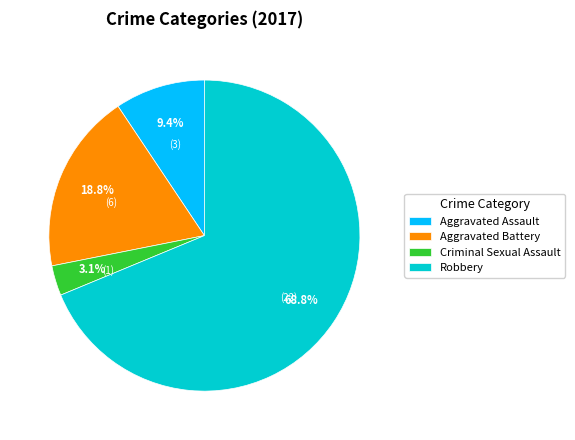

Between Aggravated Battery and Criminal Sexual Assault, which is larger?

Aggravated Battery